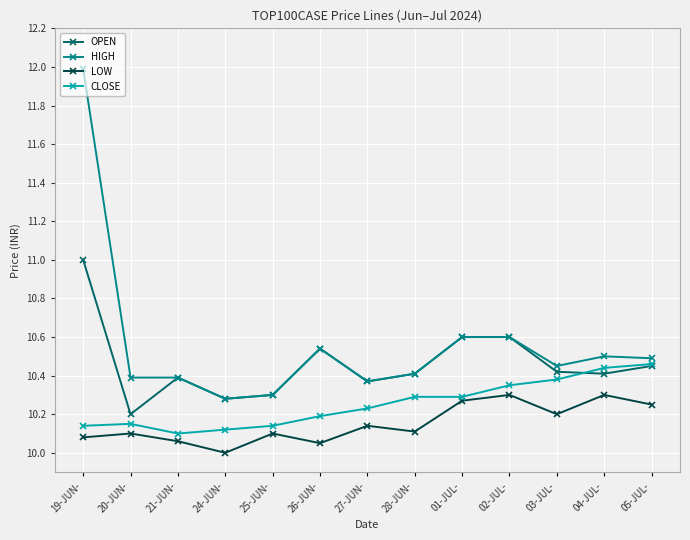

Rank the series by their maximum value, from highest to lowest.

HIGH, OPEN, CLOSE, LOW